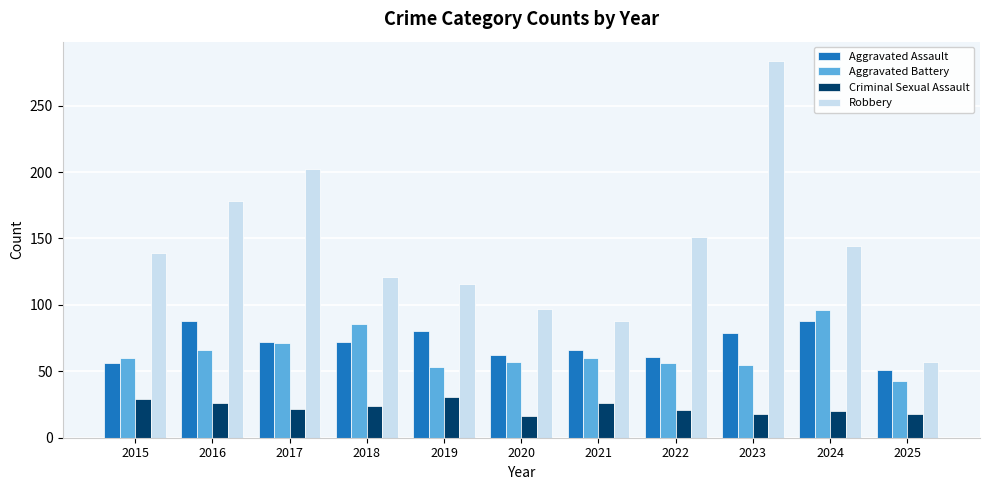

True or false: Criminal Sexual Assault has a value of 18 at 2025.

True